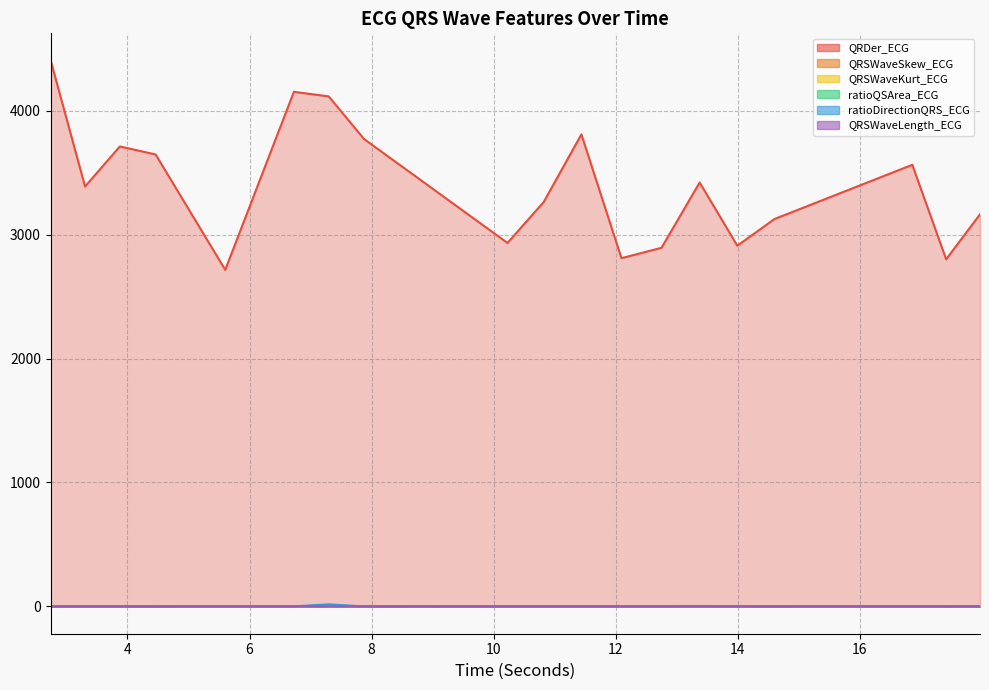

Which has a higher value, 3.875 or 16.859375?

3.875